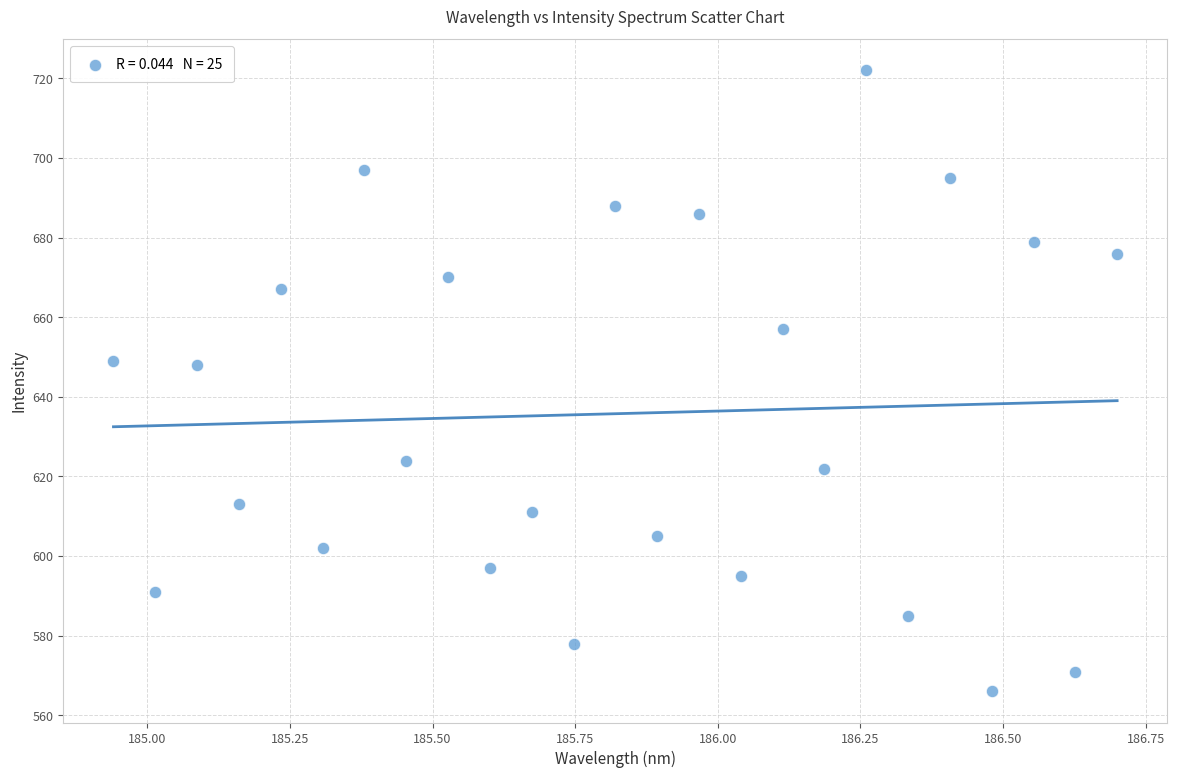

What is the range of Y values (max minus min)?

156